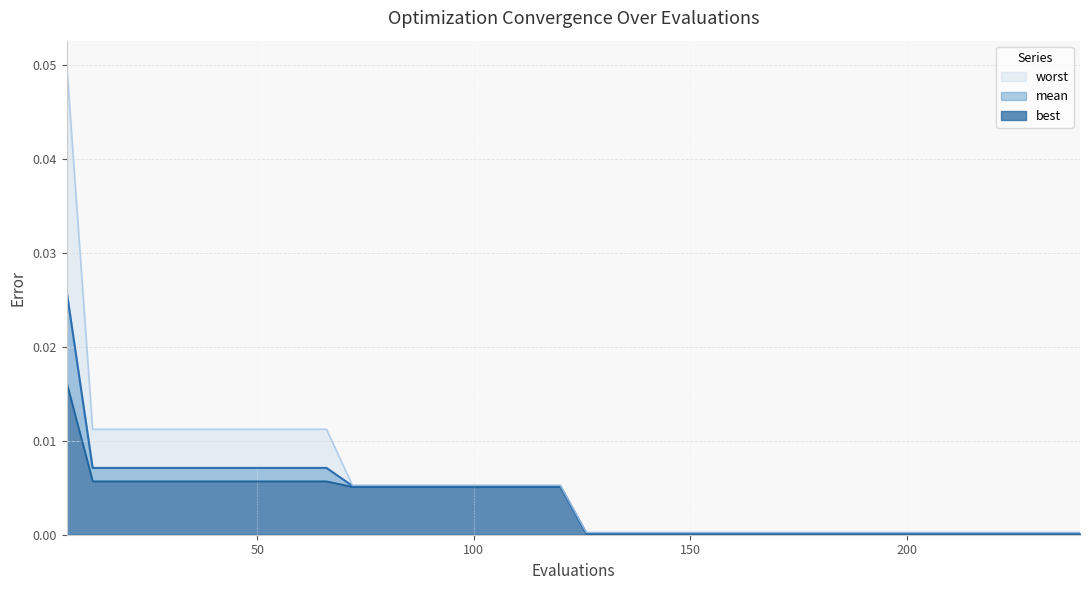

The value of worst at 66 is 0.0. True or false?

False